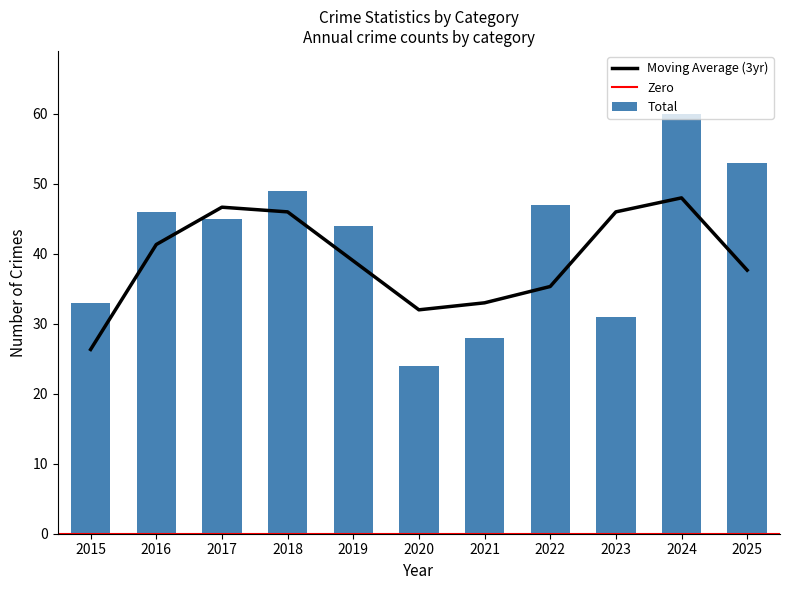

What is the maximum value for Moving Average (3yr)?

48.0